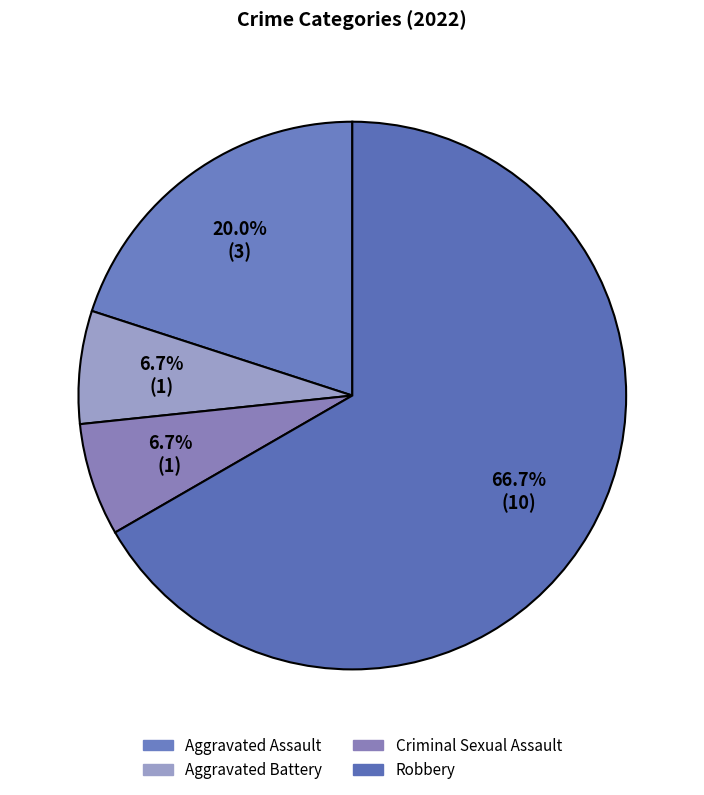

Count the number of slices in the pie.

4